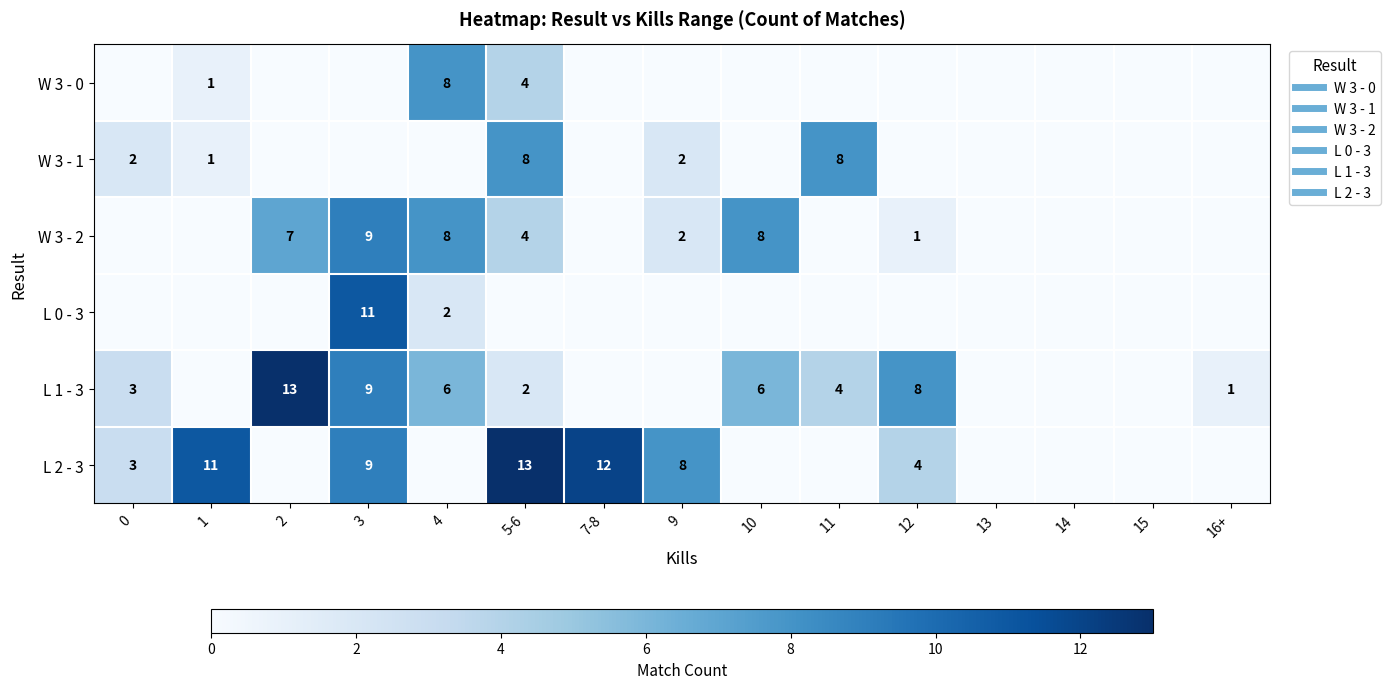

The value of L 1 - 3 at 15 is -9. True or false?

False